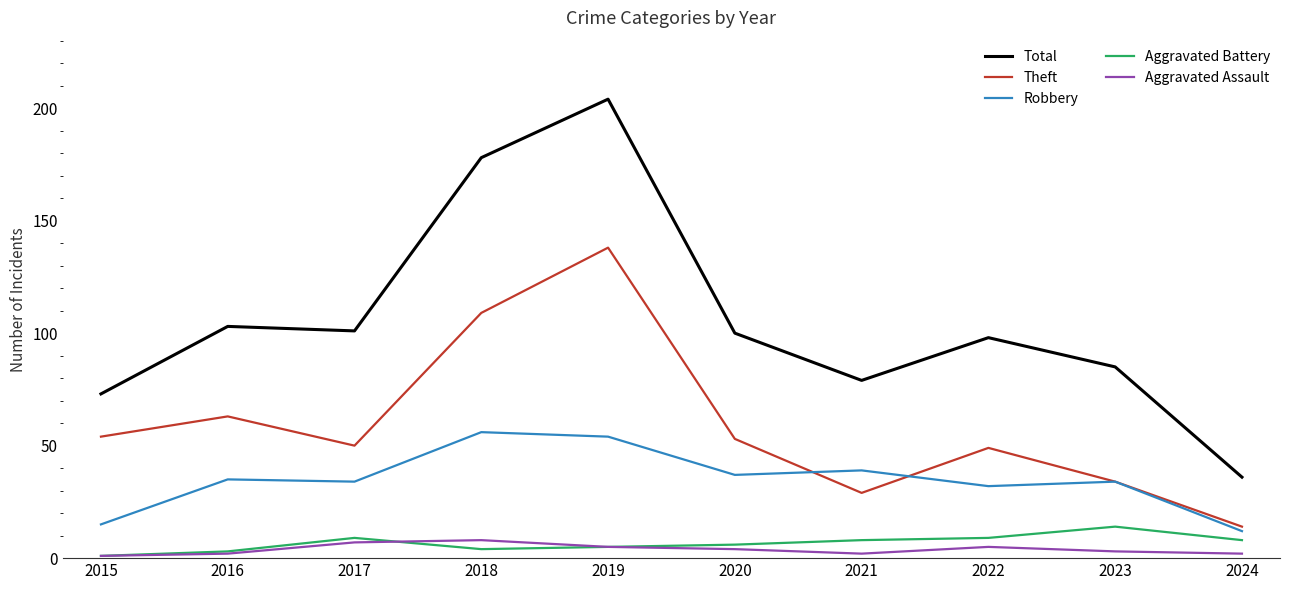

Does the chart display data point markers on the line(s)?

No